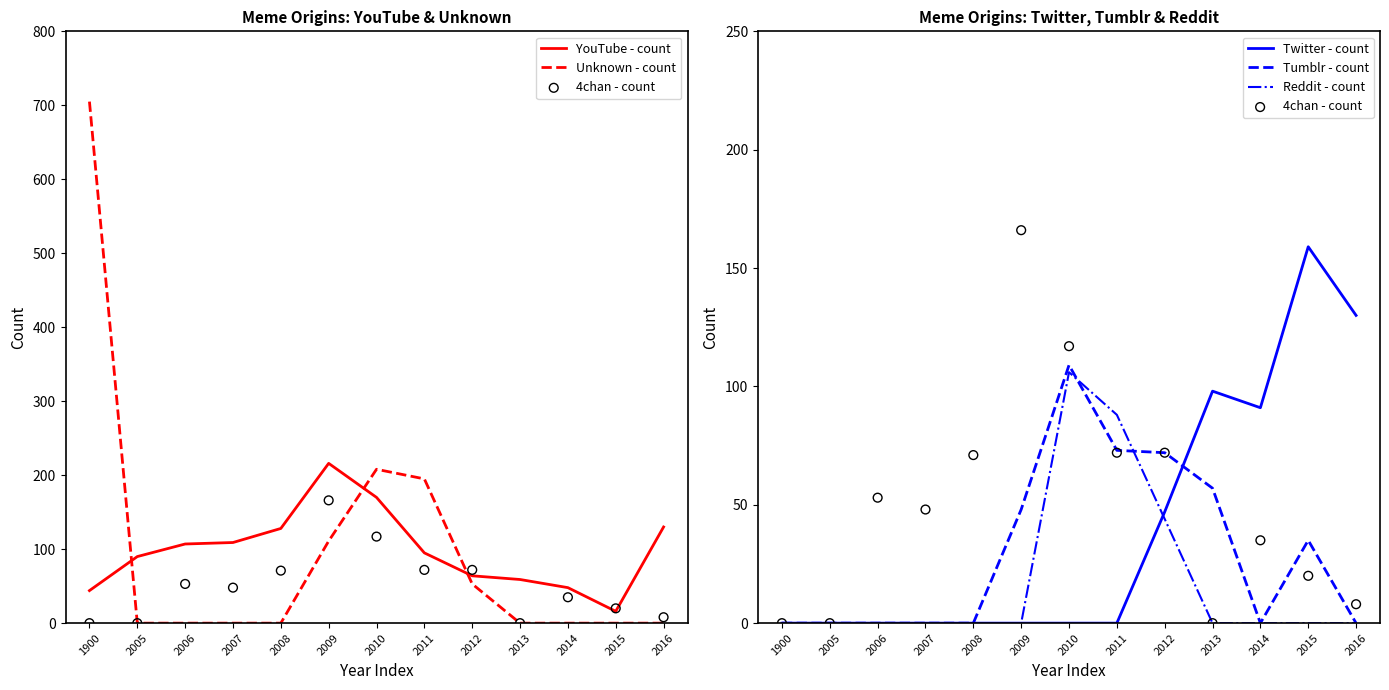

Which series has the widest spread of Y values?

Unknown - count